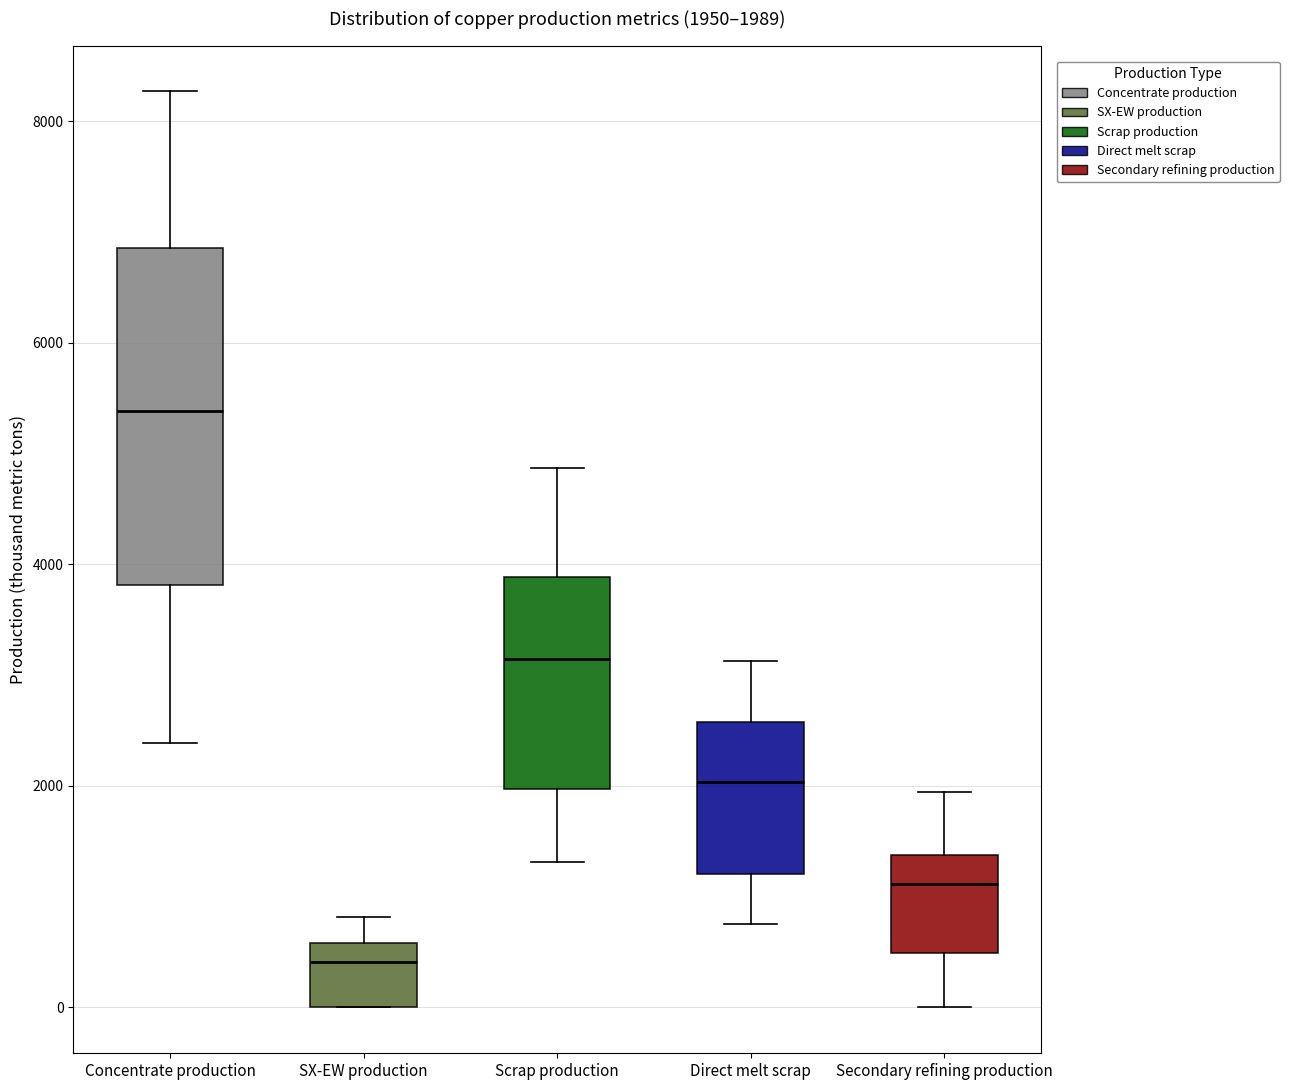

Which box's median line is the lowest?

SX-EW production